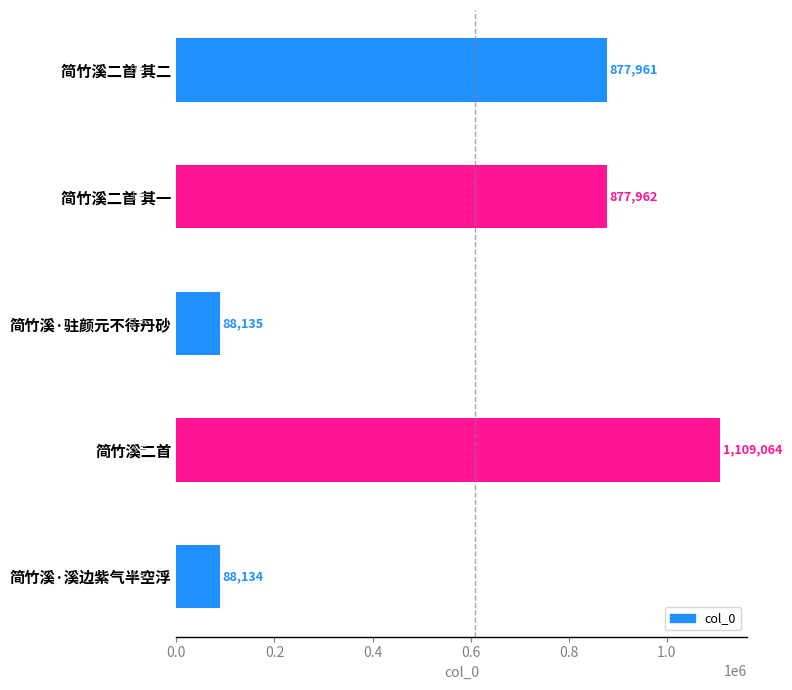

Rank the categories by value from highest to lowest.

简竹溪二首, 简竹溪二首 其一, 简竹溪二首 其二, 简竹溪·驻颜元不待丹砂, 简竹溪·溪边紫气半空浮